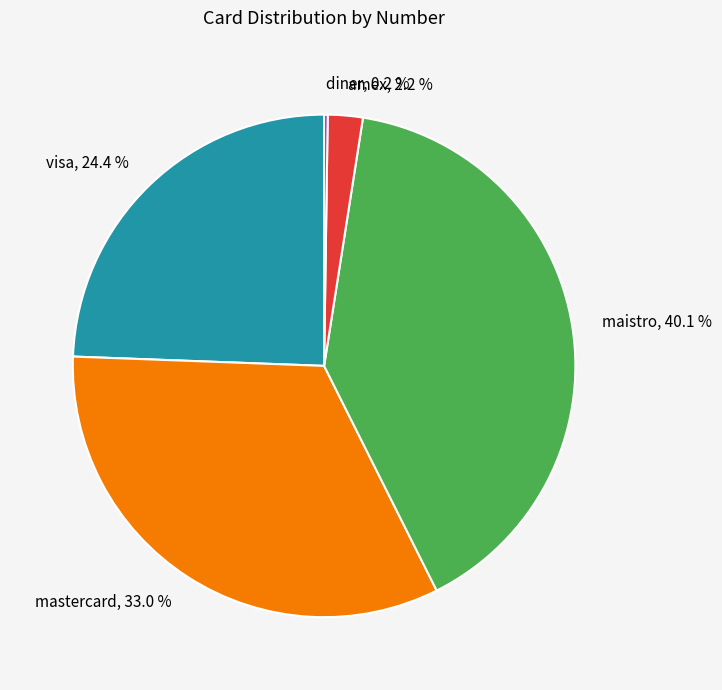

How much of the chart is everything except maistro, 40.1 %?

59.9%